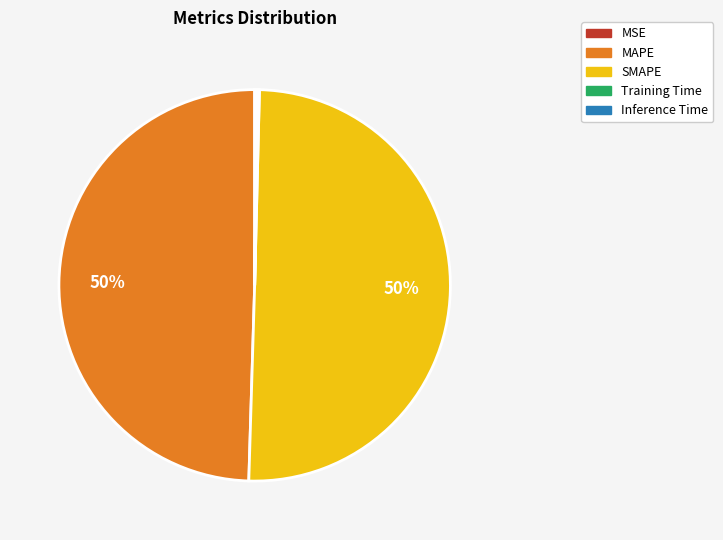

Is it true that SMAPE is 44% of the pie?

False